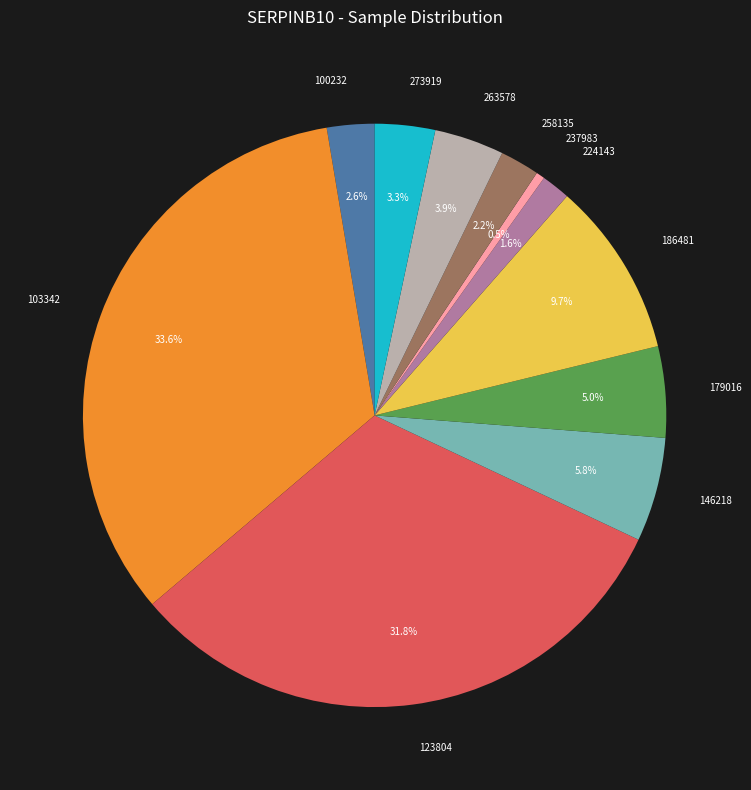

Between 100232 and 146218, which is larger?

146218